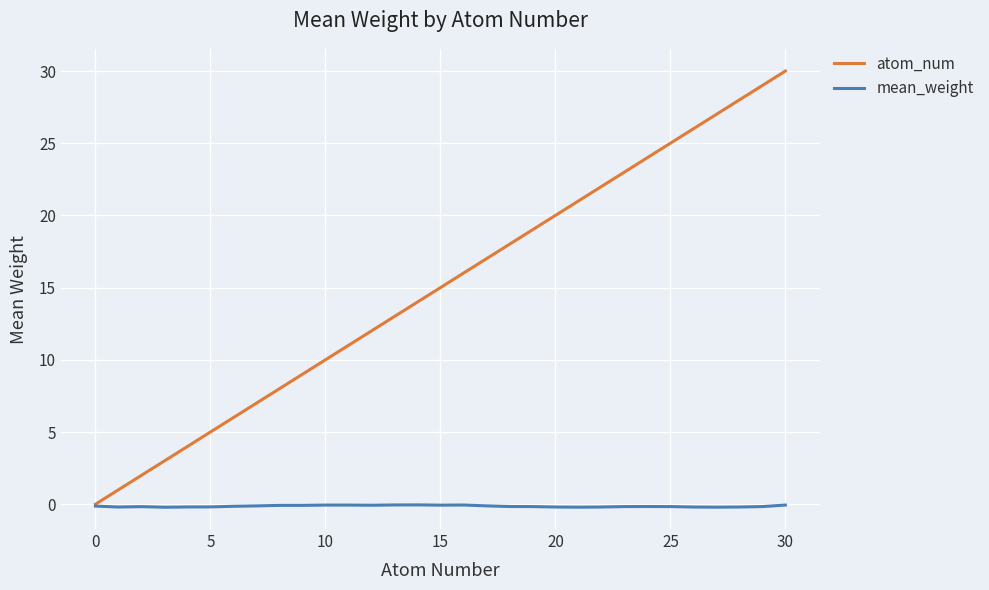

Which series has the largest range (max minus min)?

atom_num